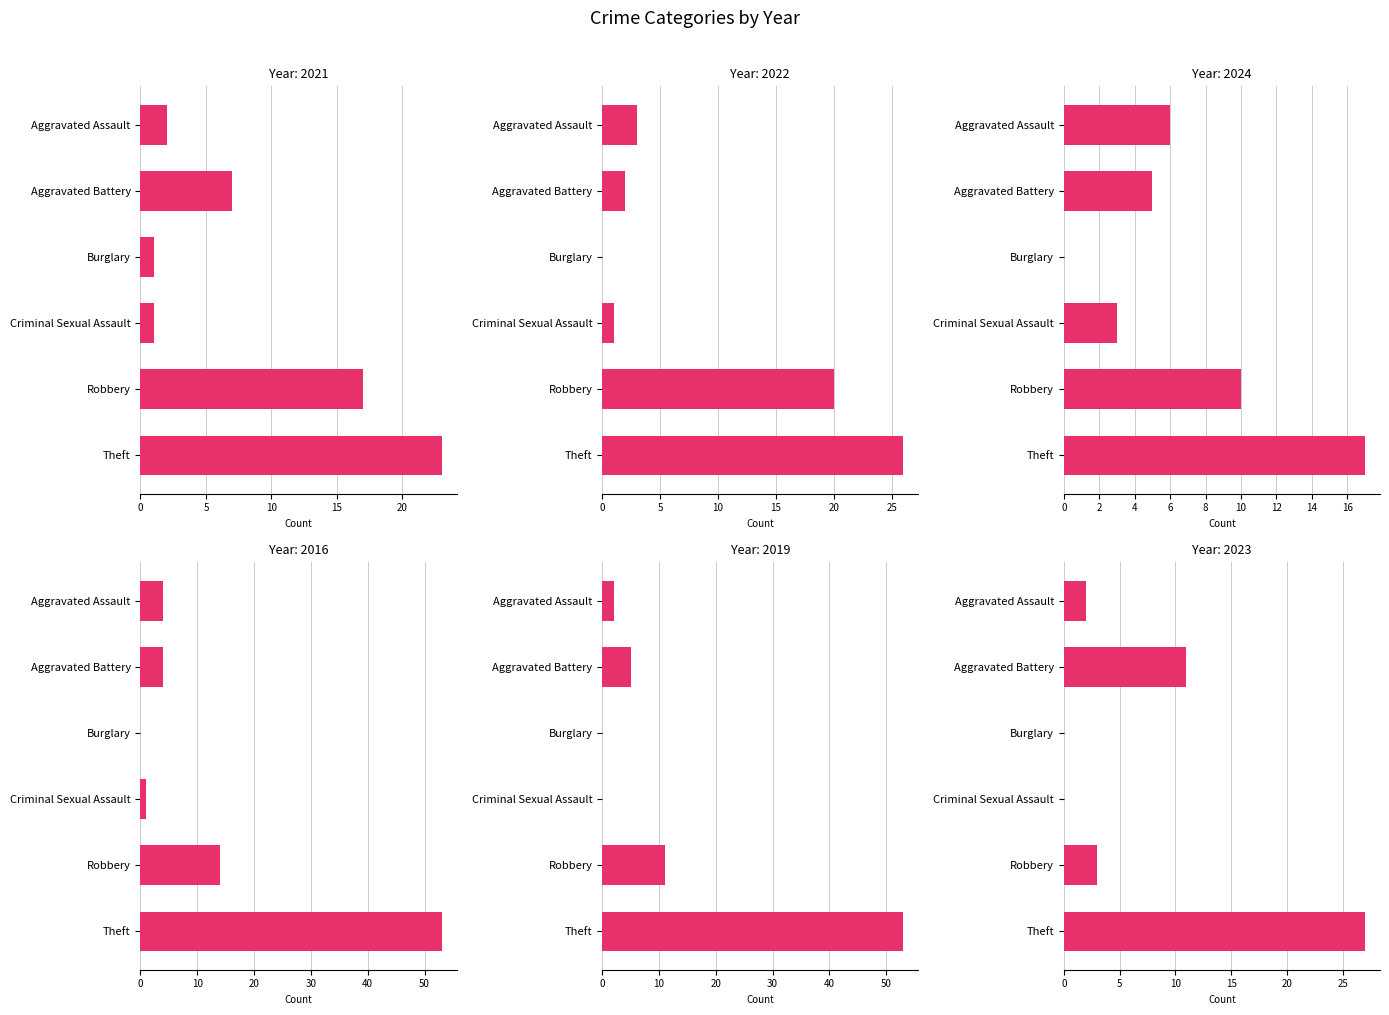

At which category is the sum across all series the highest?

Theft